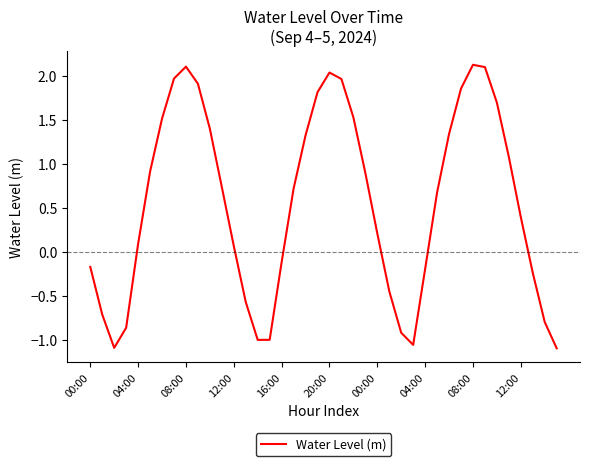

How many distinct data groups are displayed?

1